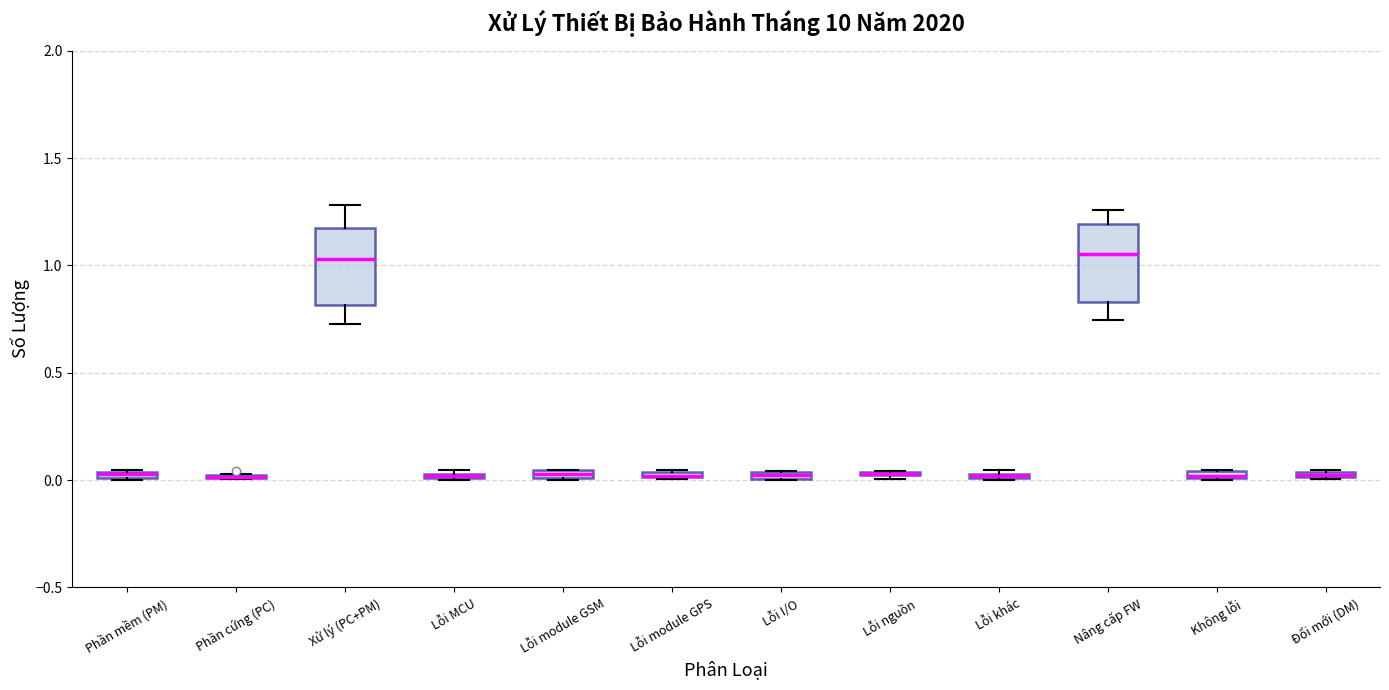

Where is the lower edge of the box for Lỗi nguồn on the y-axis? The values are not printed on the chart, so give them approximately, as read against the axis.

0.00